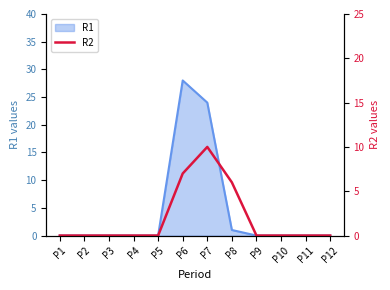

Reading left to right, list all the values displayed in this chart.

0	0	0	0	0	7	10	6	0	0	0	0